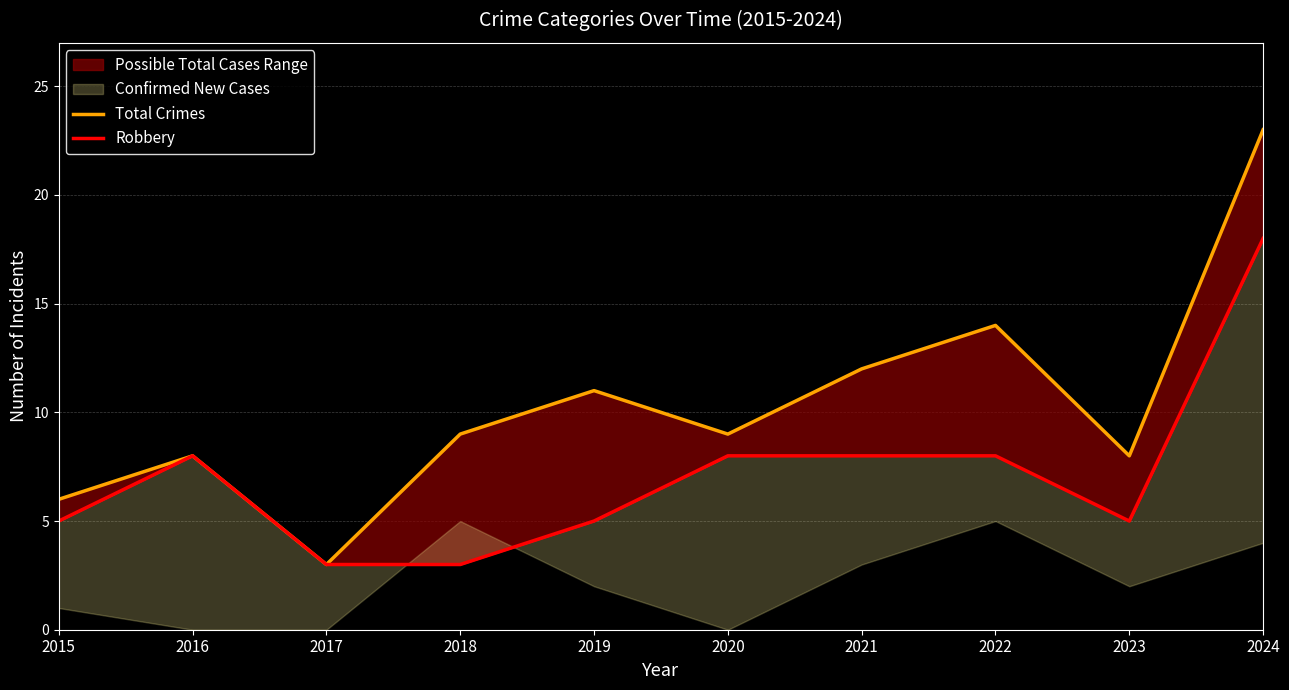

Is the value of Total Crimes at 2015 greater than the value of Robbery at 2016?

No